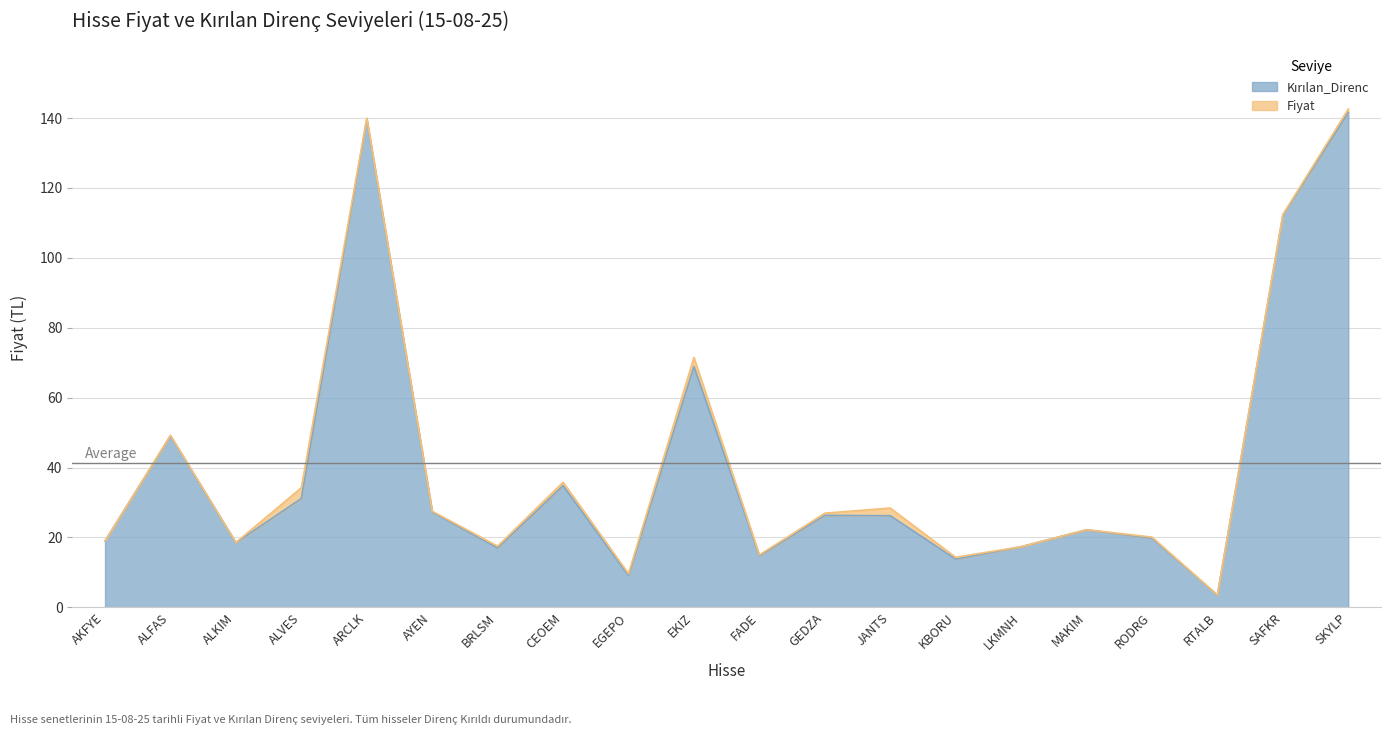

Does the chart have visible grid lines?

Yes